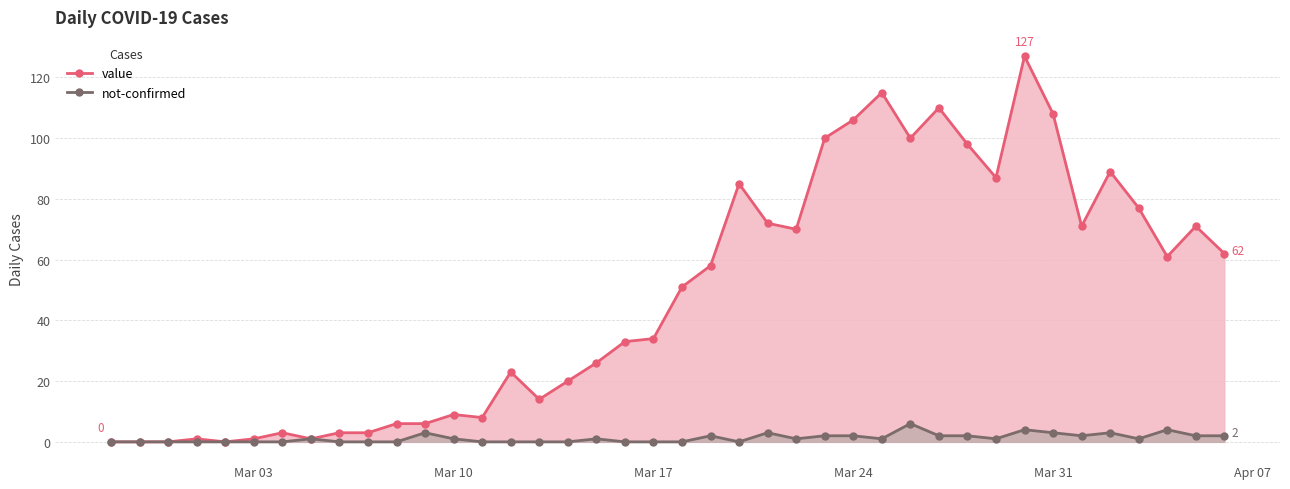

Count the number of data series in this chart.

2